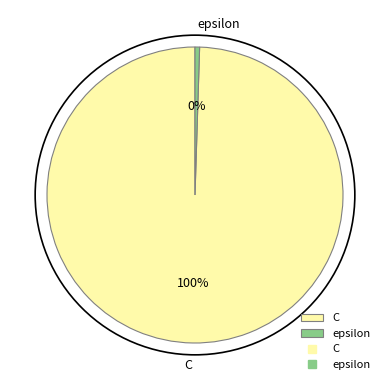

What is the ratio of the value at C to the value at epsilon?

200.0